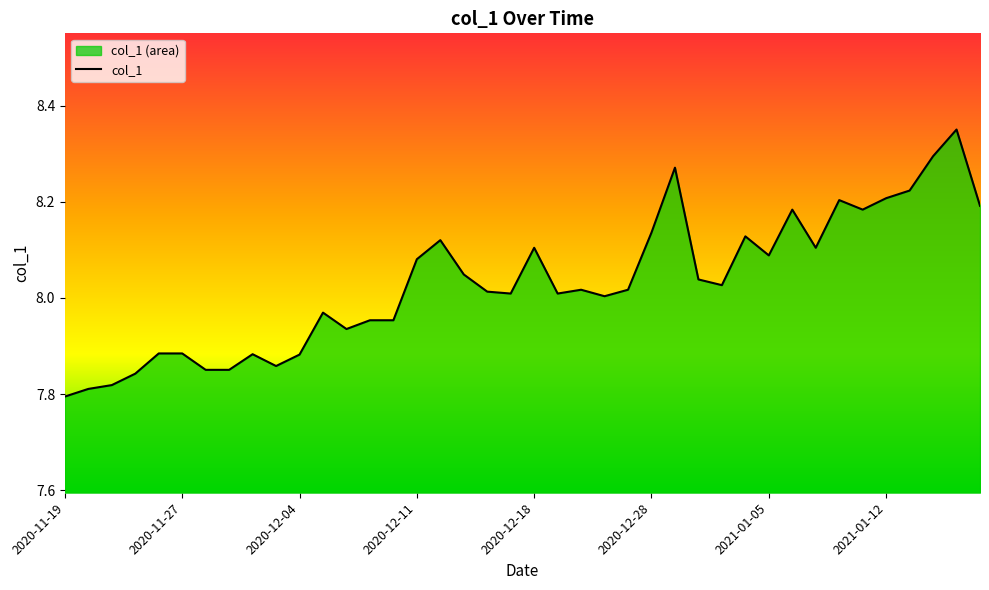

List the labels in order of value, largest first.

2021-01-15, 2021-01-14, 2020-12-29, 2021-01-13, 2021-01-12, 2021-01-08, 2021-01-19, 2021-01-06, 2021-01-11, 2020-12-28, 2021-01-04, 2020-12-14, 2020-12-18, 2021-01-07, 2021-01-05, 2020-12-11, 2020-12-15, 2020-12-30, 2020-12-31, 2020-12-22, 2020-12-24, 2020-12-16, 2020-12-17, 2020-12-21, 2020-12-23, 2020-12-07, 2020-12-10, 2020-12-09, 2020-12-08, 2020-11-25, 2020-11-27, 2020-12-02, 2020-12-04, 2020-12-03, 2020-12-01, 2020-11-30, 2020-11-24, 2020-11-23, 2020-11-20, 2020-11-19